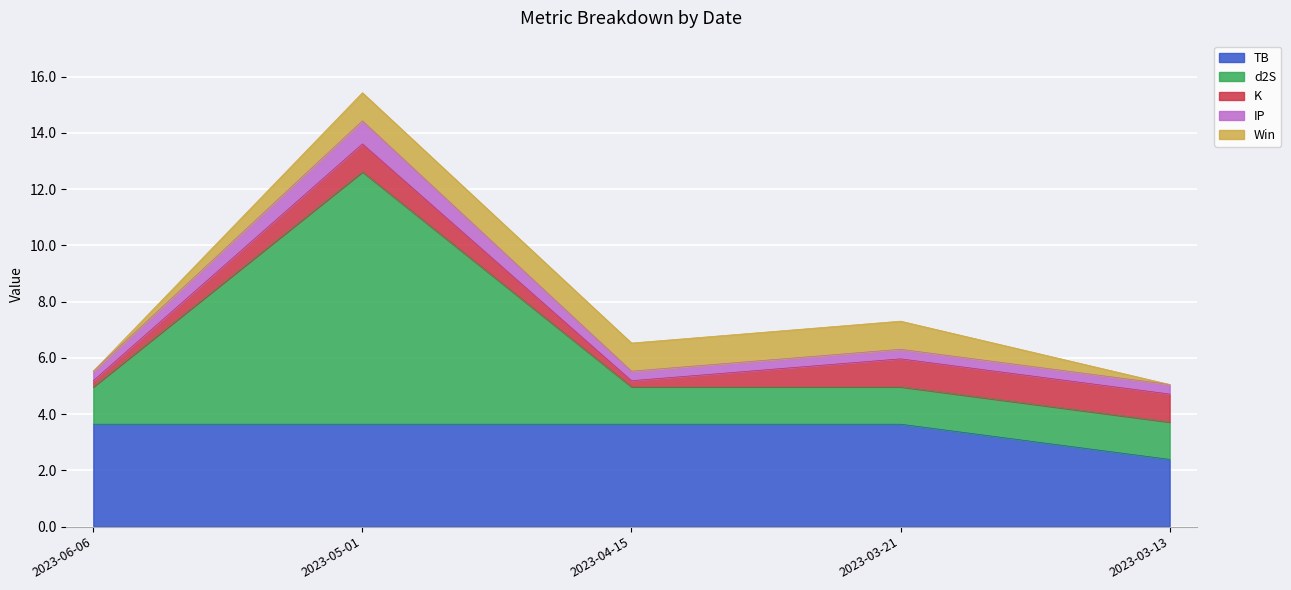

What are all the series names shown in the legend?

TB, d2S, K, IP, Win